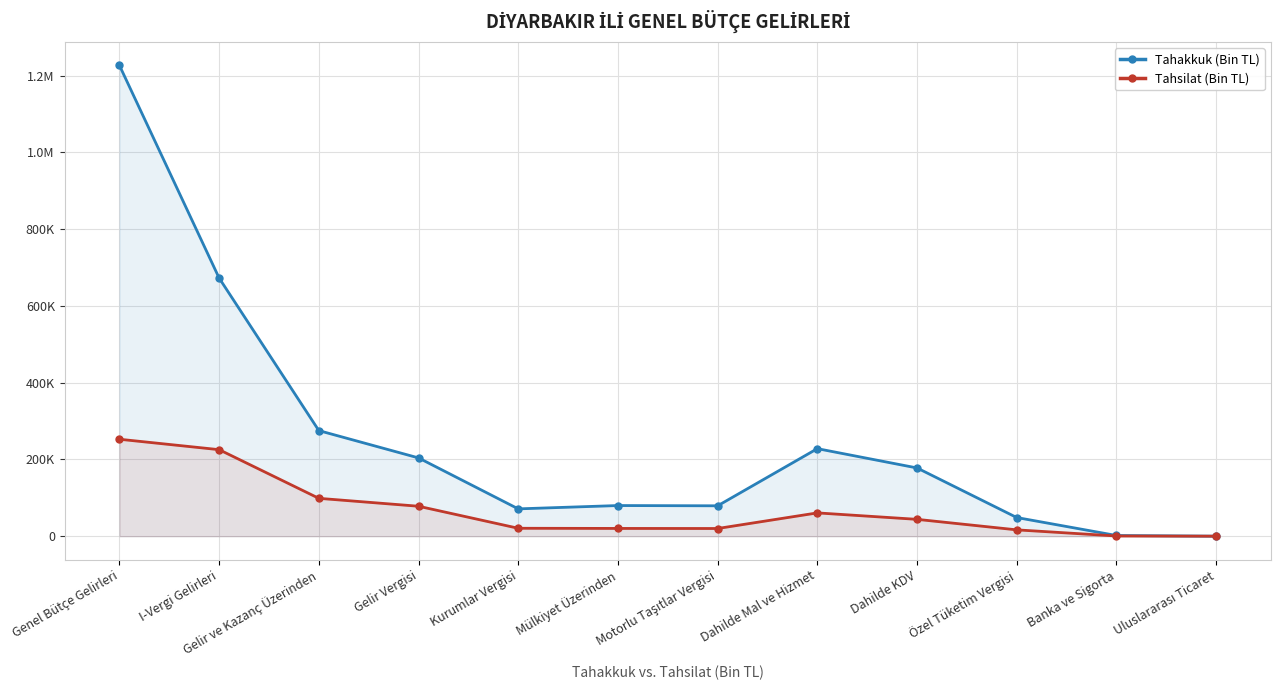

True or false: Tahakkuk (Bin TL) and Tahsilat (Bin TL) intersect in this chart.

False